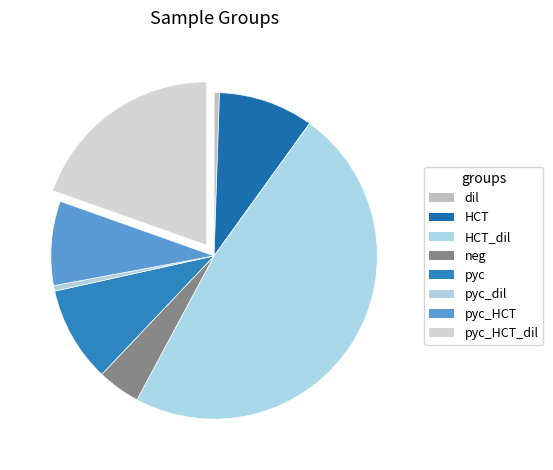

How many segments does this pie chart have?

8